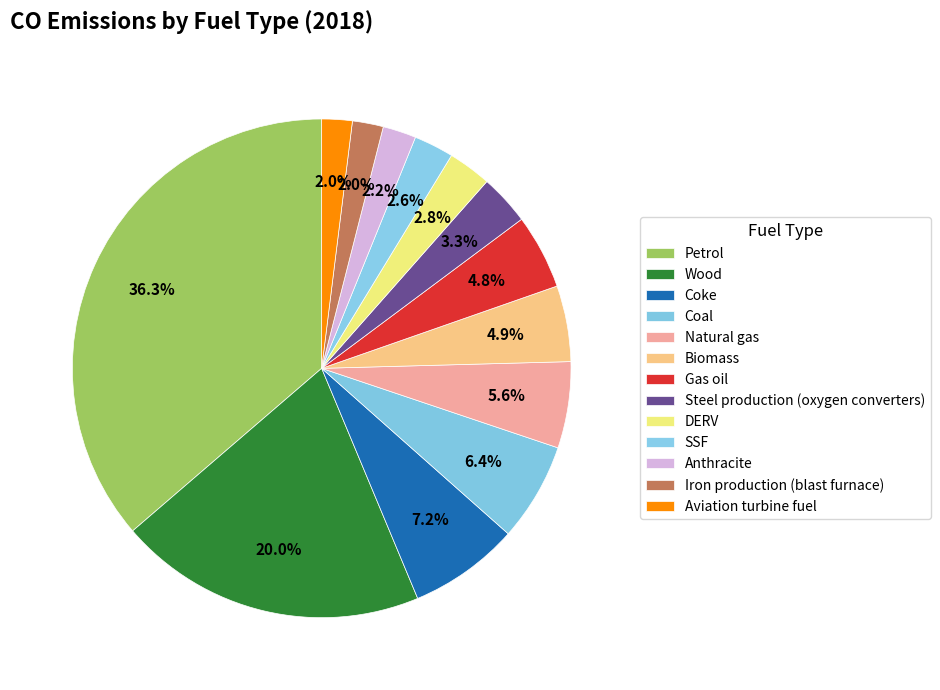

To the nearest percent, what portion does Biomass represent?

5%